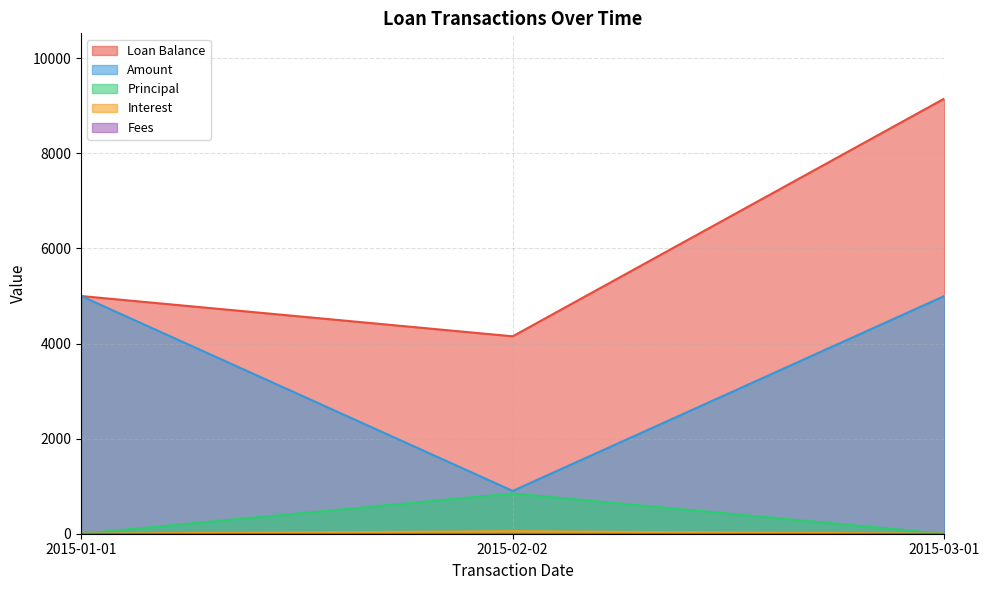

Which category has the lowest value in the Interest series?

2015-01-01